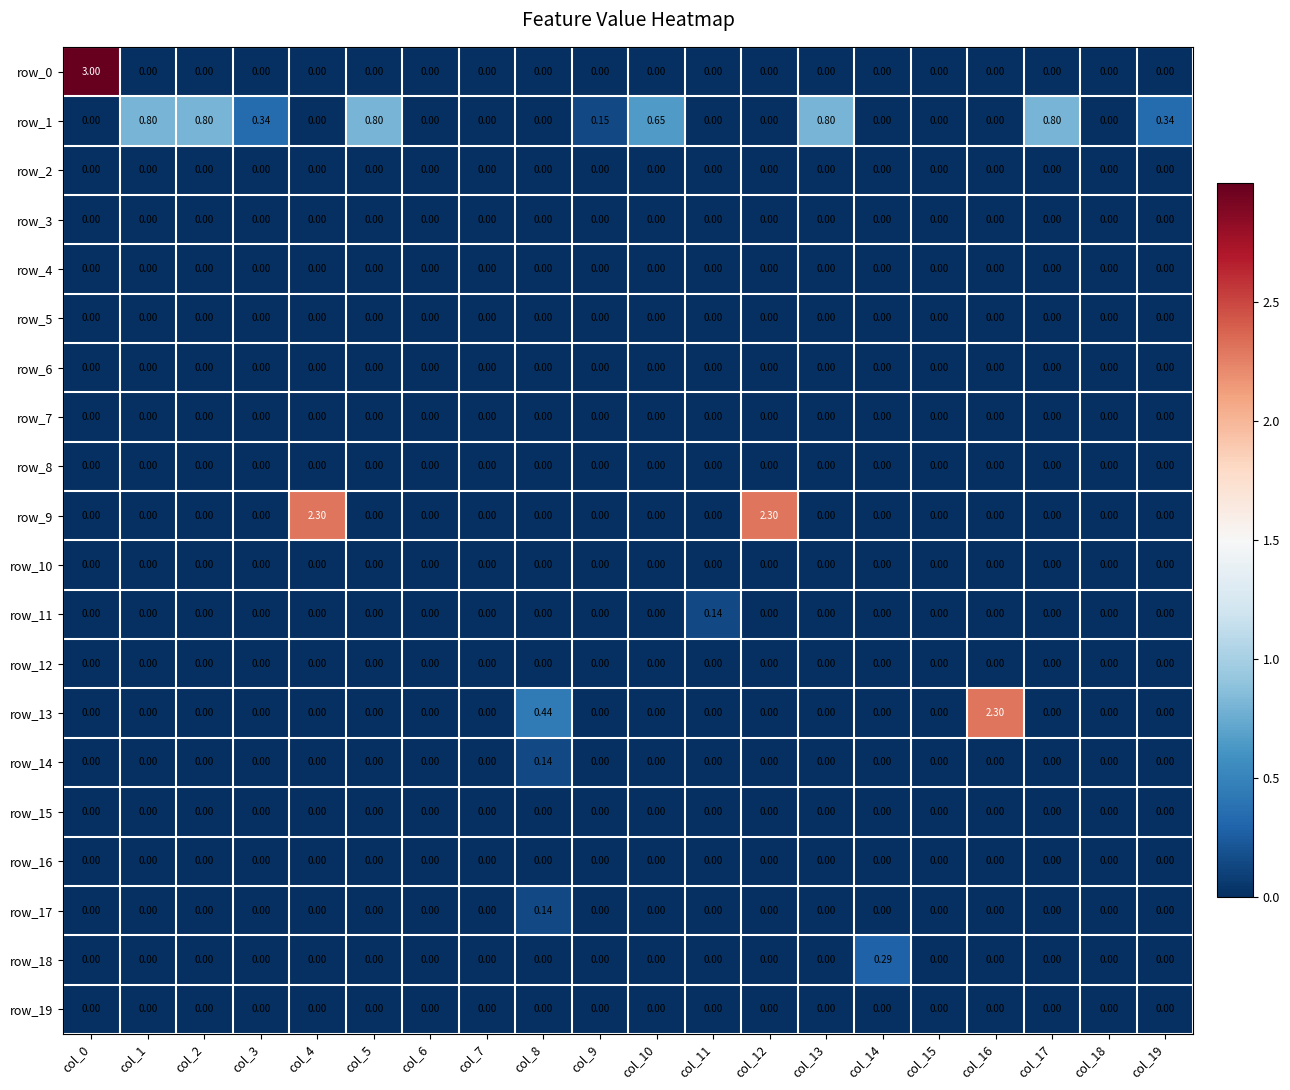

Rank the series at col_5 from highest to lowest value.

row_1, row_0, row_2, row_3, row_4, row_5, row_6, row_7, row_8, row_9, row_10, row_11, row_12, row_13, row_14, row_15, row_16, row_17, row_18, row_19